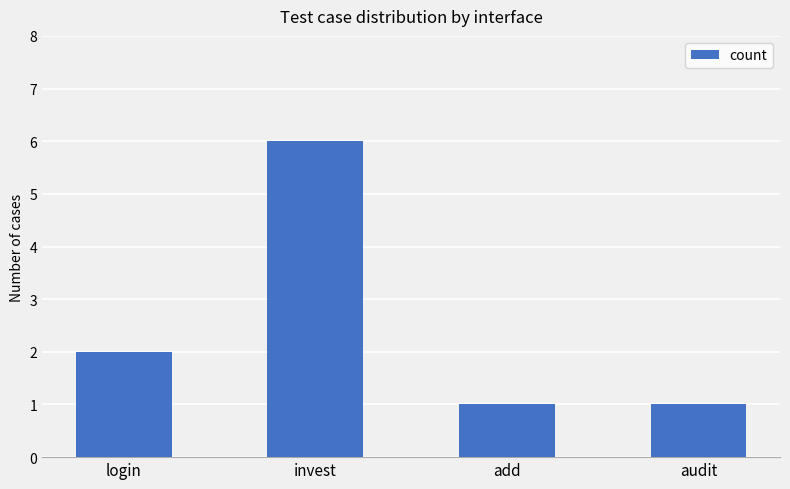

What position from the left is login?

1